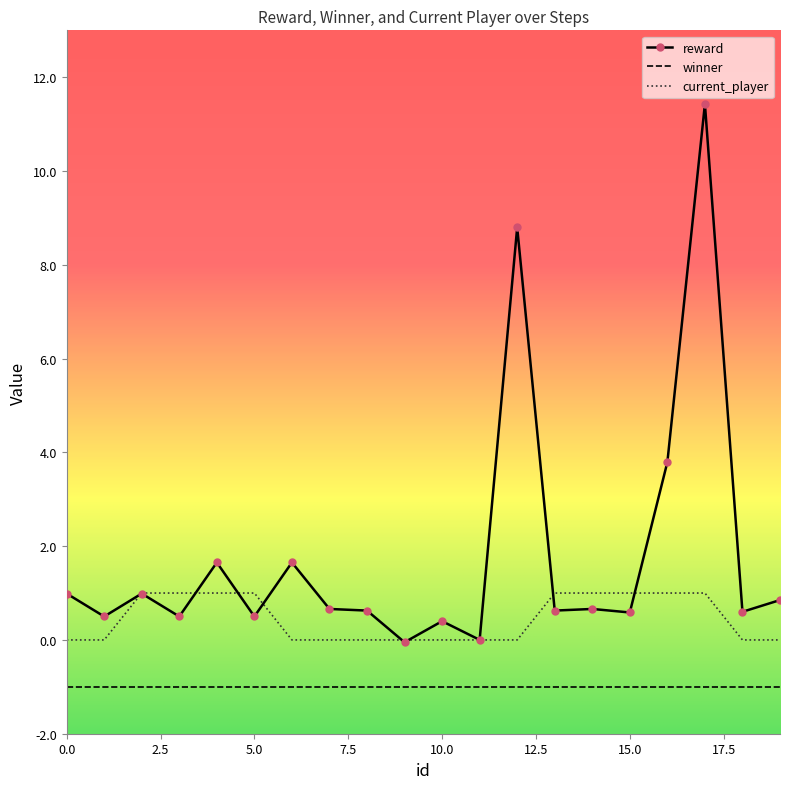

True or false: winner and current_player intersect in this chart.

False